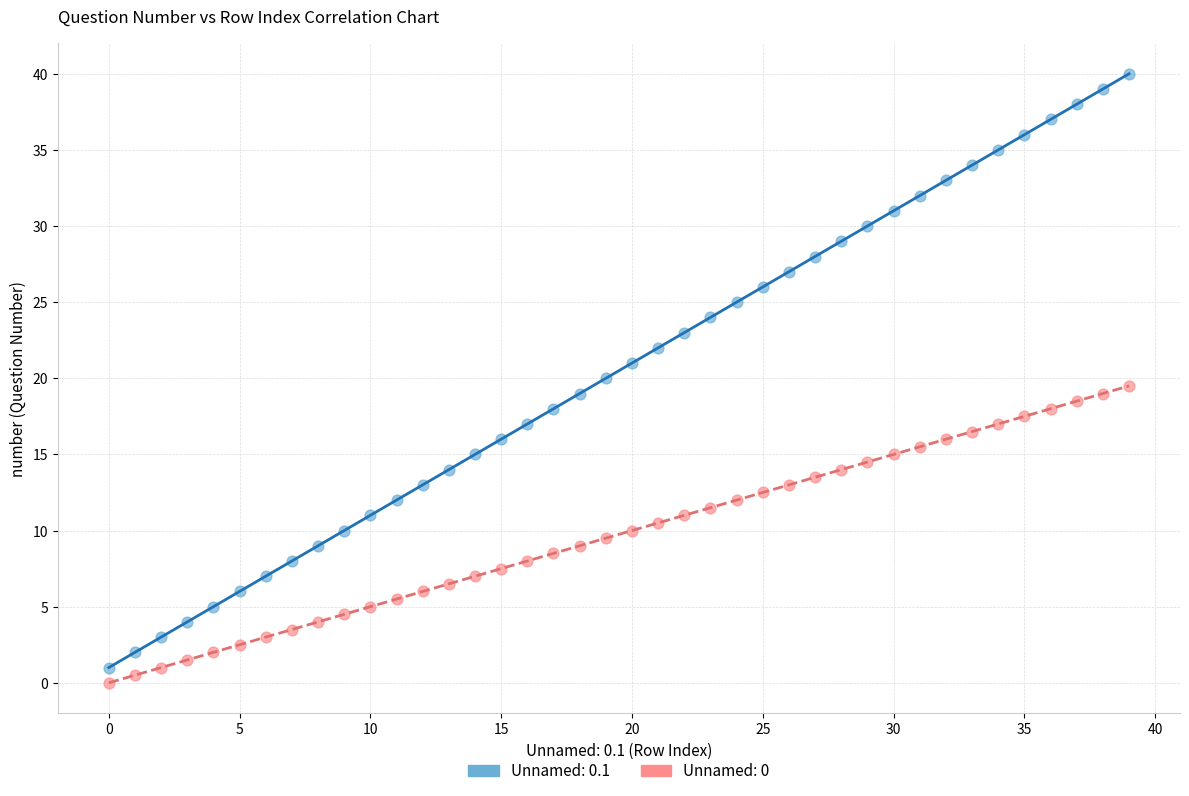

Which series has the widest spread of Y values?

Unnamed: 0.1